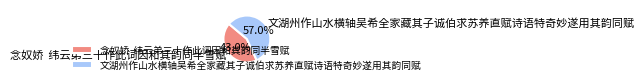

Is there any slice that represents more than half of the pie?

Yes